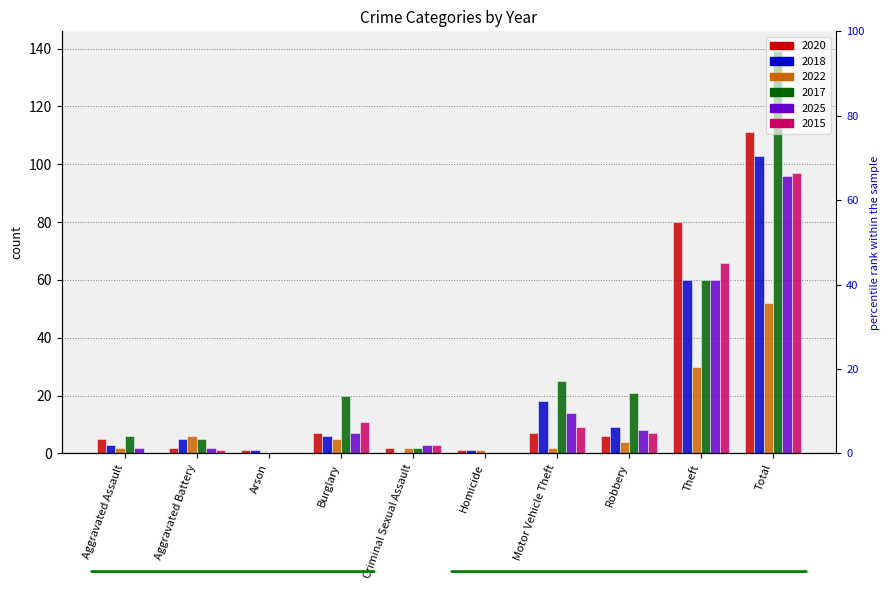

At Burglary, list the series in order from smallest to largest.

2022, 2018, 2020, 2025, 2015, 2017